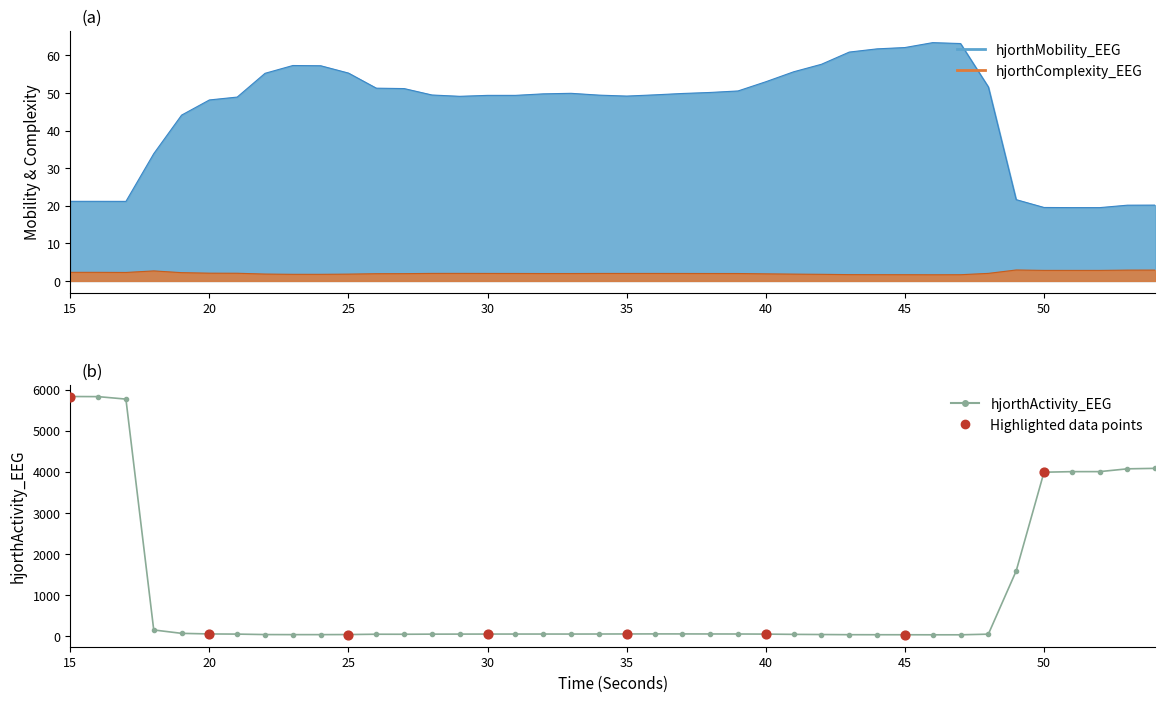

Which series reaches the minimum Y coordinate?

hjorthComplexity_EEG